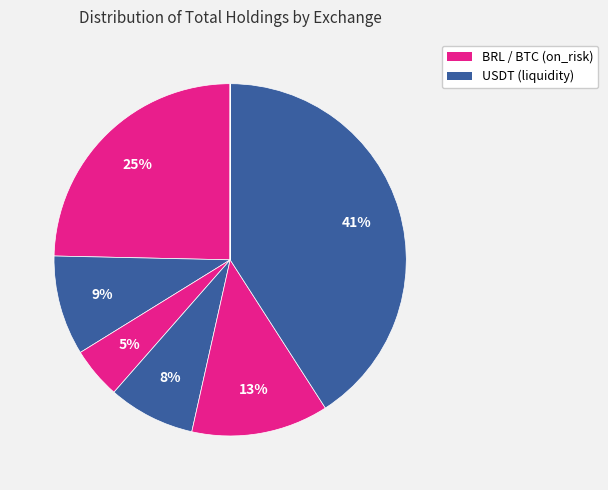

To the nearest percent, what is the difference between the largest and smallest slice percentages?

41%